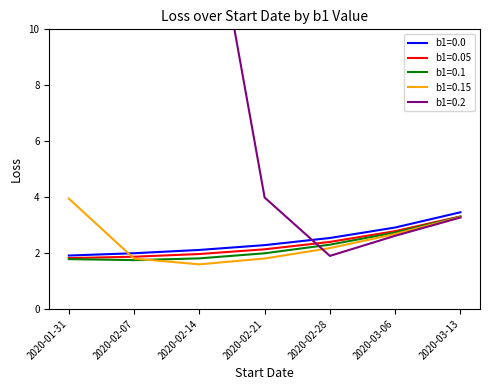

What is the sum of all b1=0.15 values?

17.3